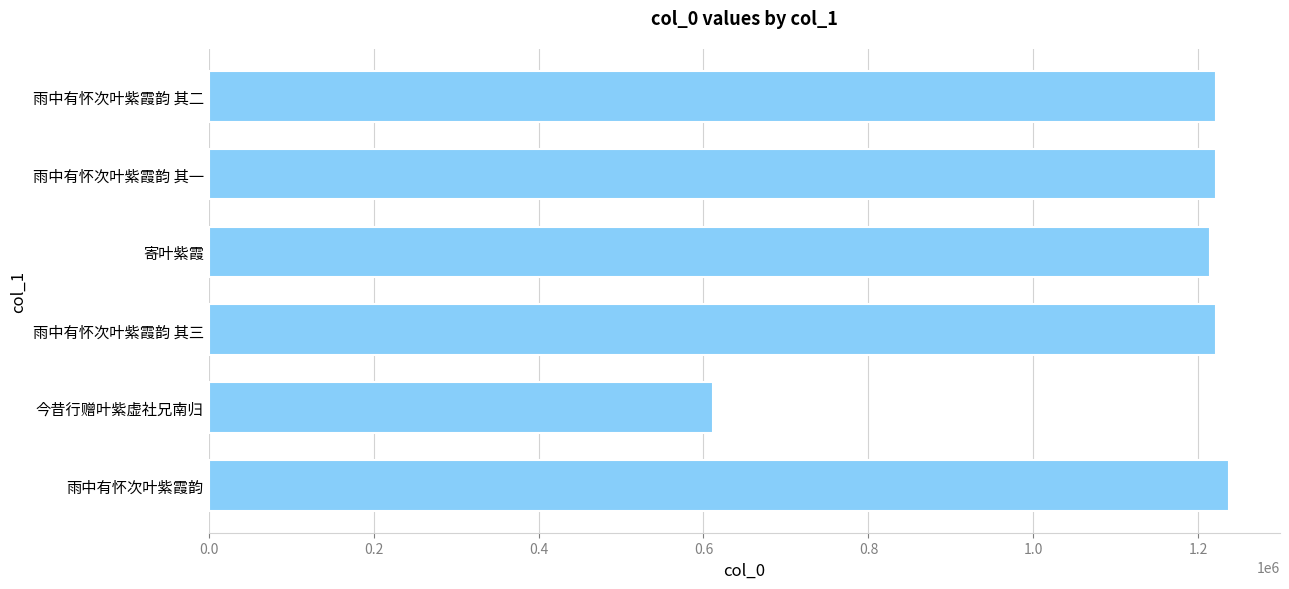

True or false: the data shows 2157263 at 寄叶紫霞.

False